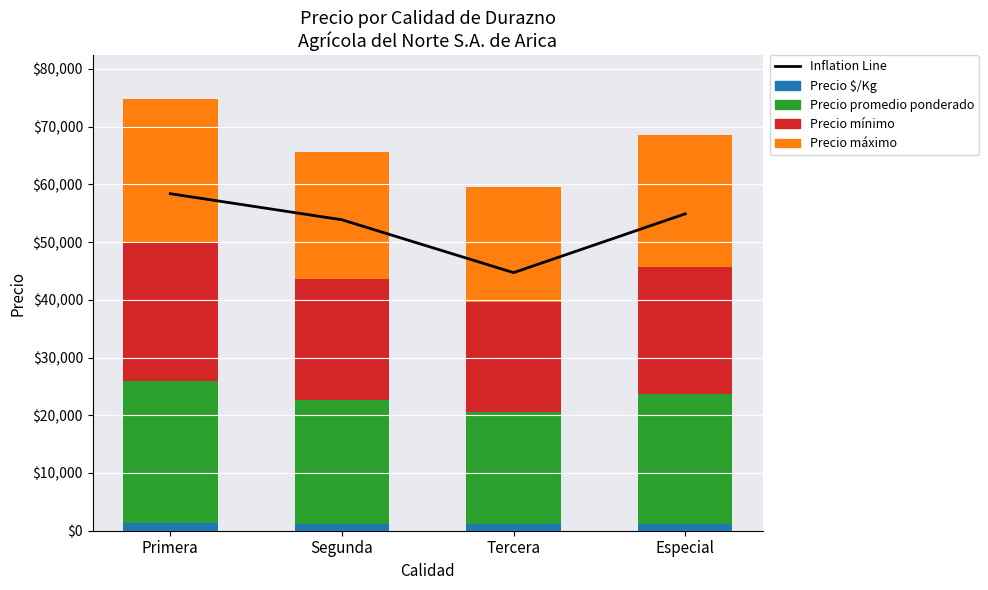

Reading left to right, transcribe all the data shown in this chart.

Inflation Line: Primera=58390.0	Segunda=53869.1	Tercera=44710.5	Especial=54900.0
Precio $/Kg: Primera=1359.0	Segunda=1194.0	Tercera=1085.0	Especial=1125.0
Precio promedio ponderado: Primera=24500.0	Segunda=21500.0	Tercera=19529.0	Especial=22500.0
Precio mínimo: Primera=24000.0	Segunda=21000.0	Tercera=19000.0	Especial=22000.0
Precio máximo: Primera=25000.0	Segunda=22000.0	Tercera=20000.0	Especial=23000.0